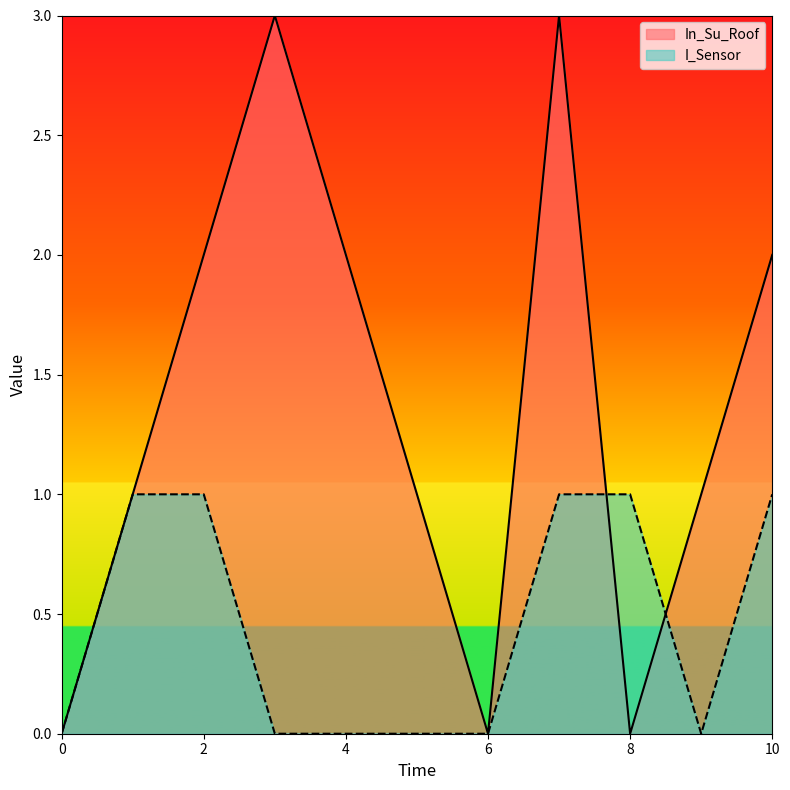

Which label corresponds to the largest value in the chart?

3